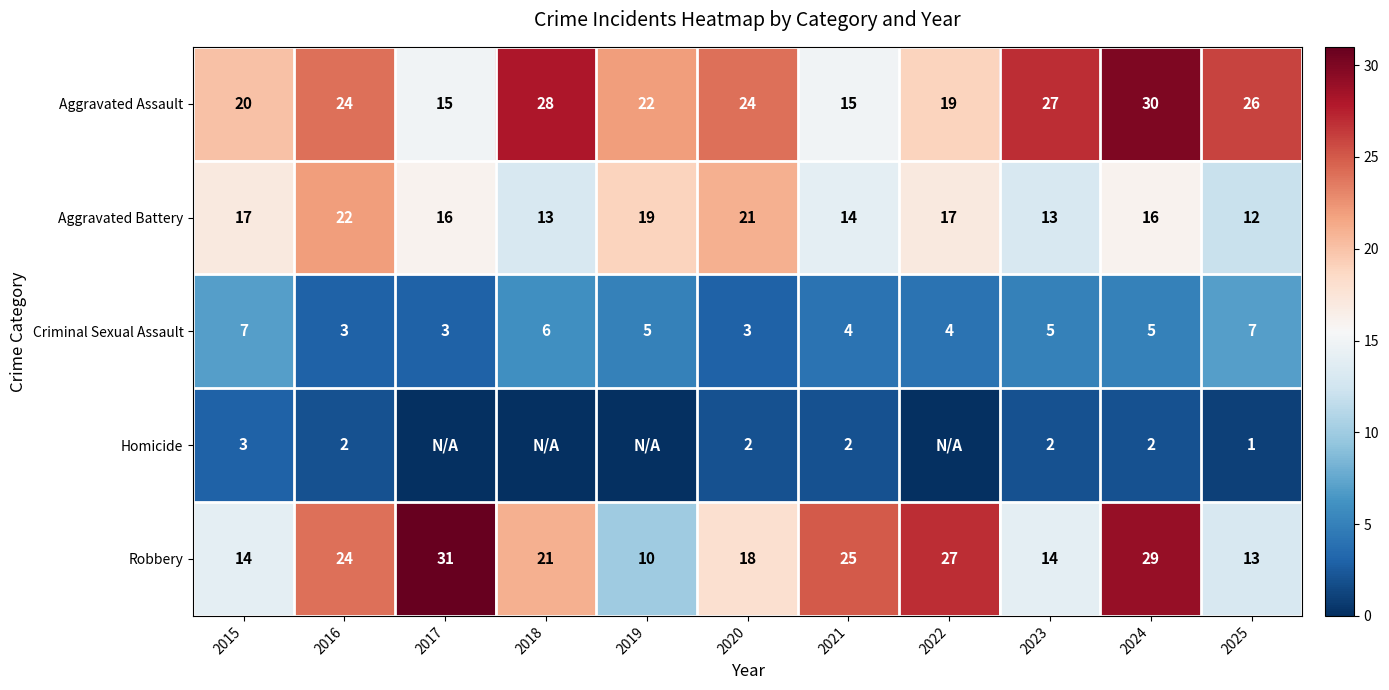

Is the value of Aggravated Battery at 2020 greater than the value of Robbery at 2024?

No